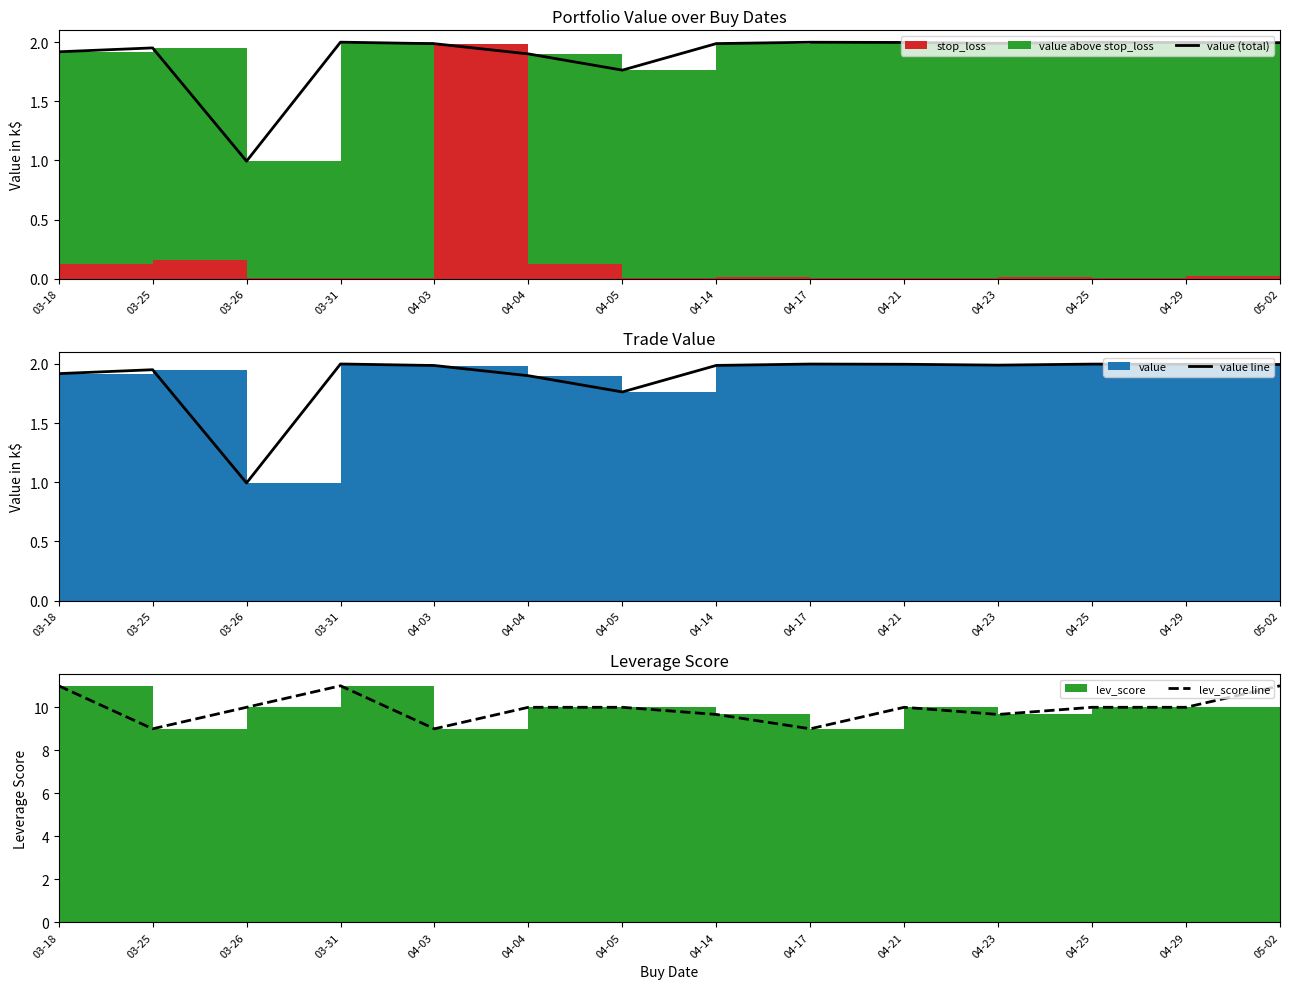

Does the chart have visible grid lines?

No